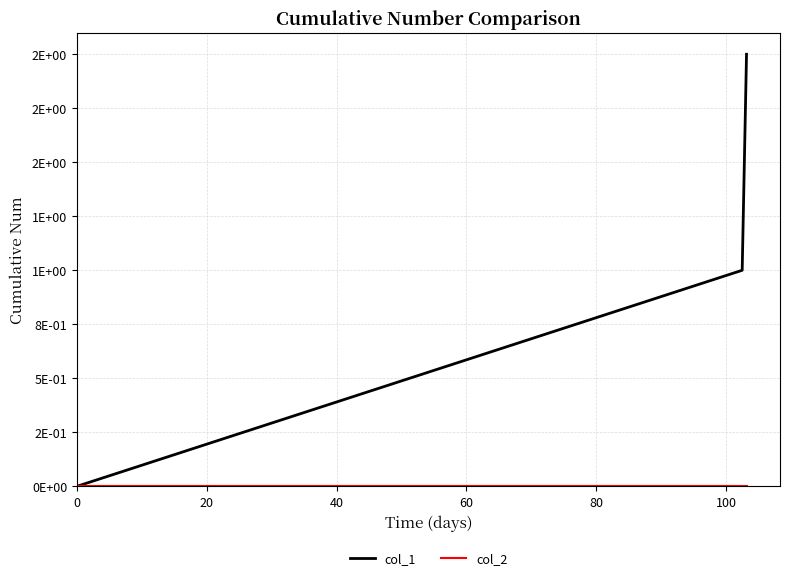

Is this an area chart (filled region under the line)?

No